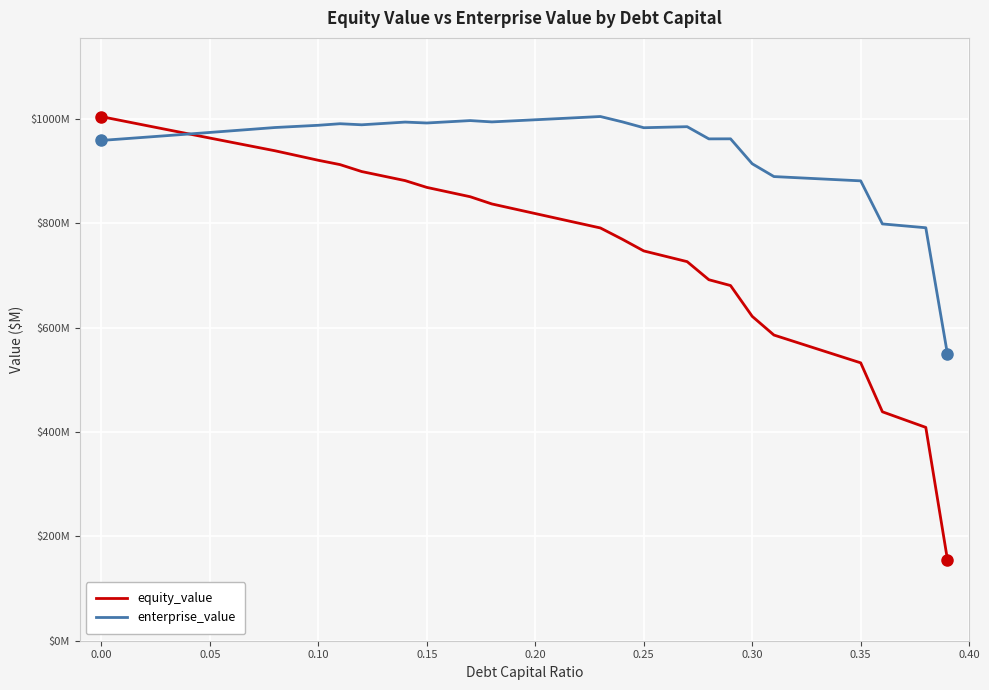

What is the maximum value for equity_value?

1004.1